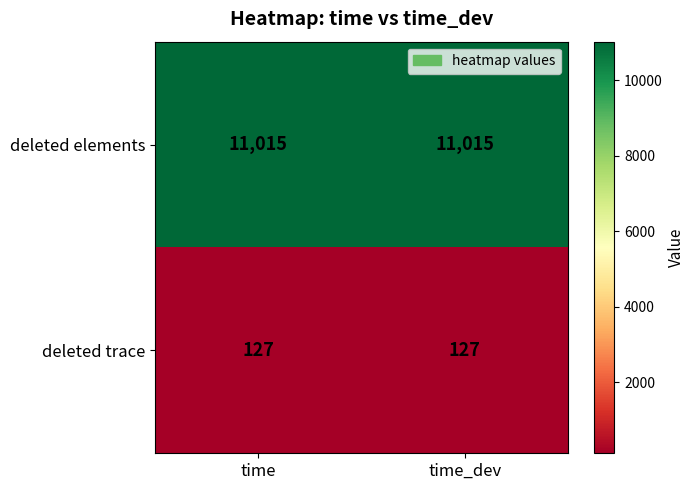

How many series are shown in this chart?

2